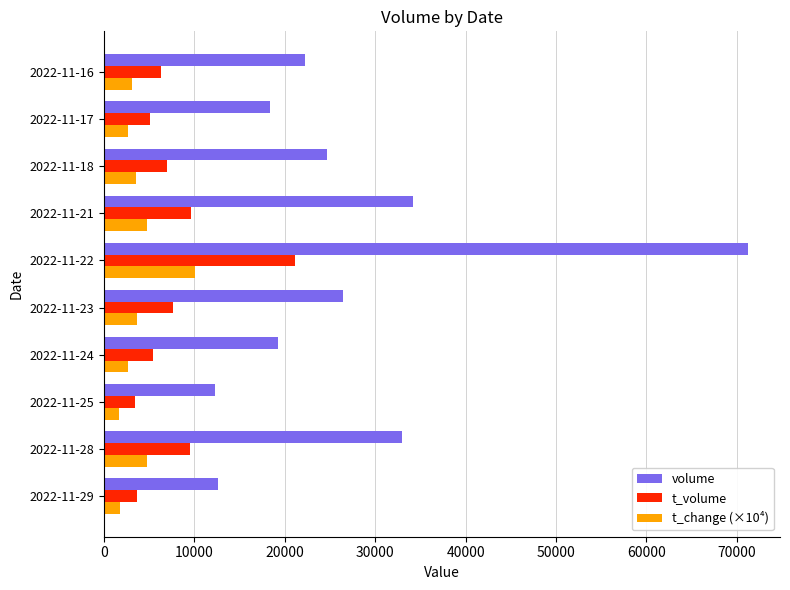

The value of t_volume at 2022-11-21 is 9615.0. True or false?

True